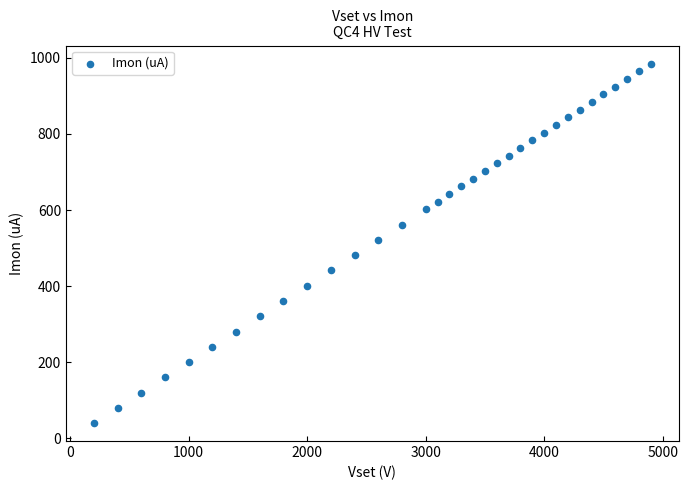

What is the range of Y values (max minus min)?

945.4